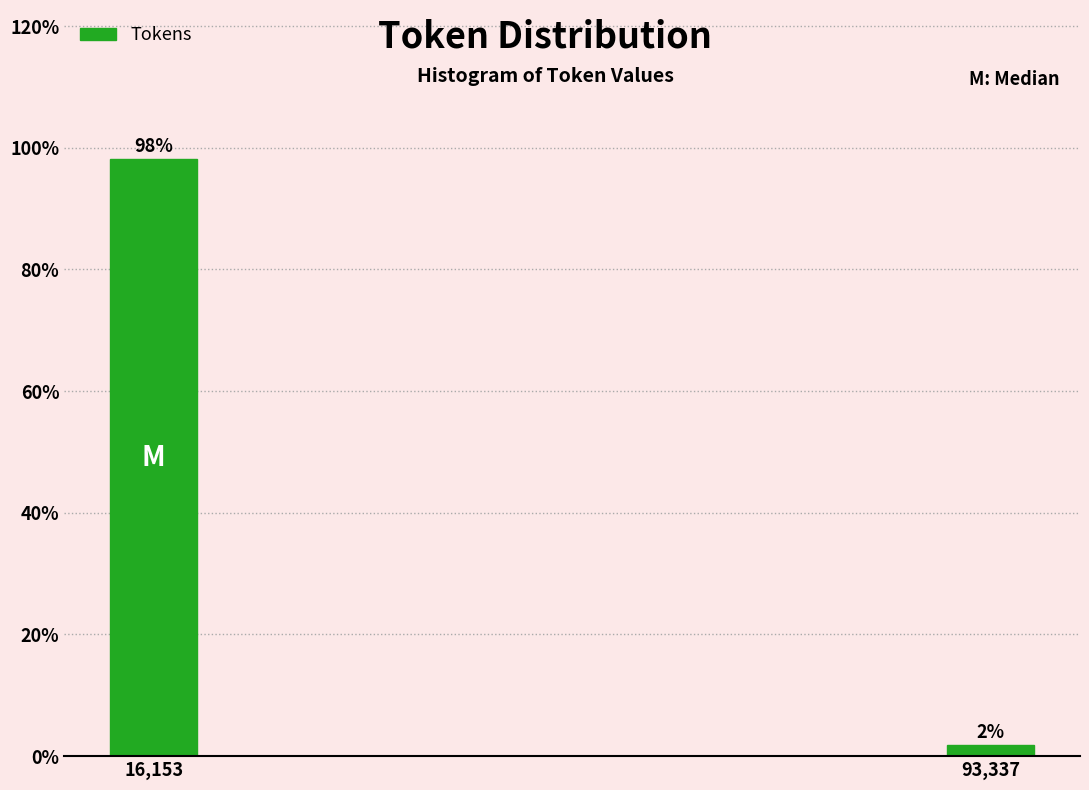

What is the average value?

50.0